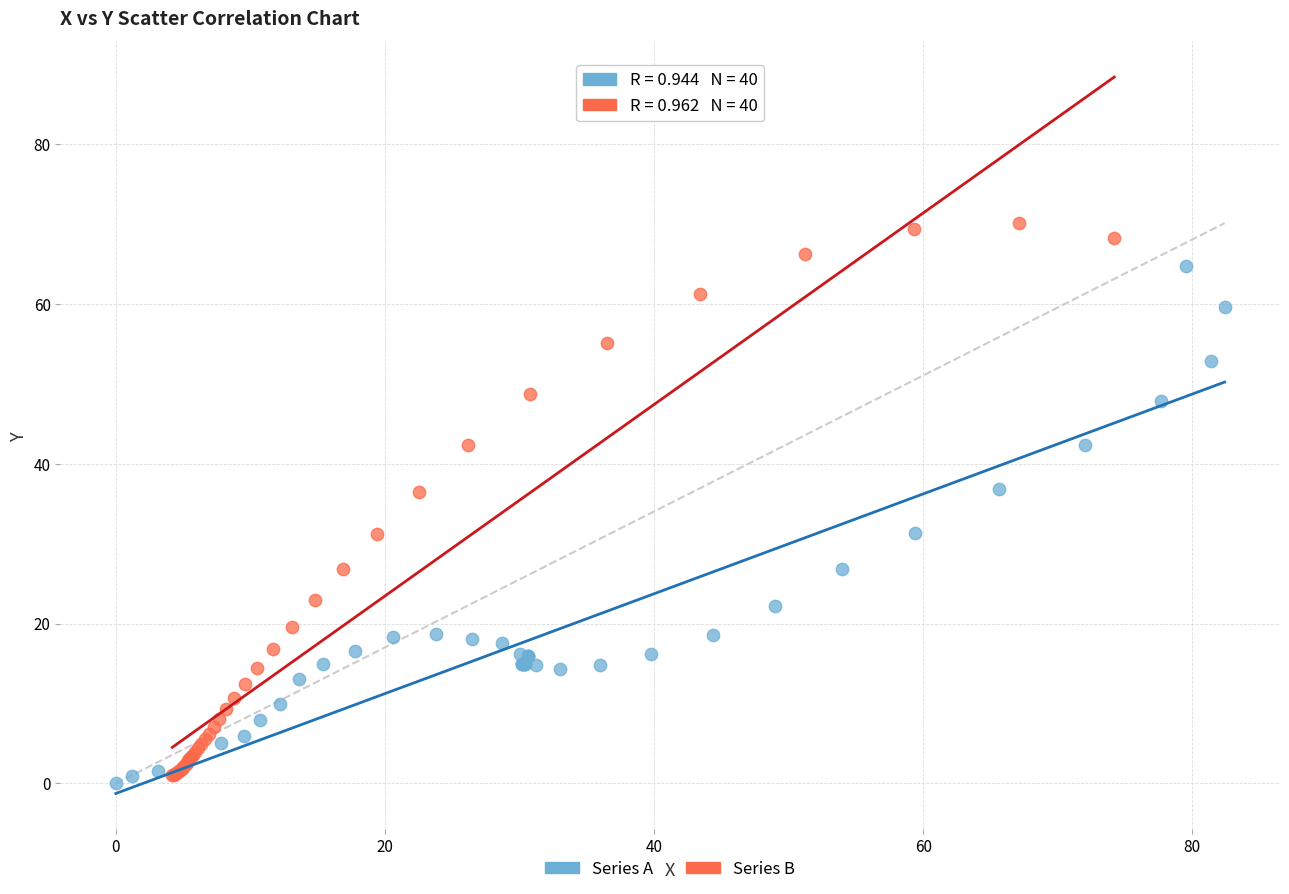

Which series has the largest Y range (max minus min)?

Series B